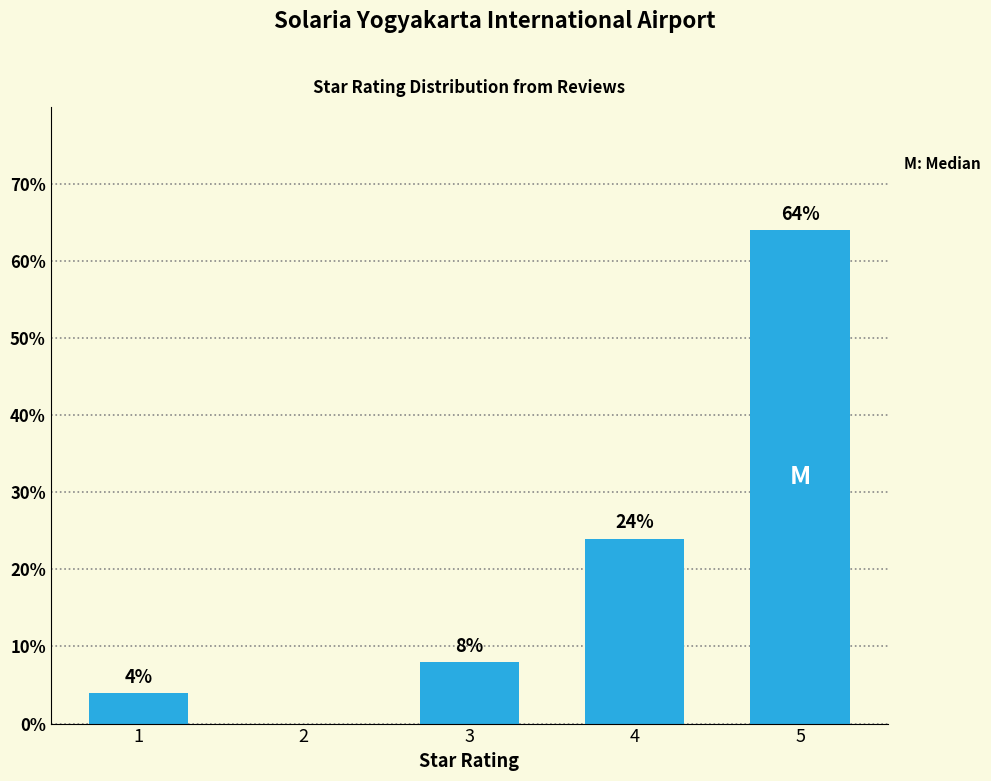

What is the maximum value shown in the chart?

64